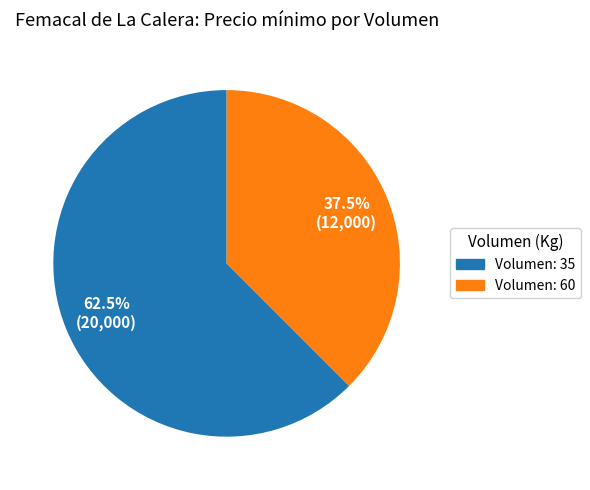

Does any single category account for the majority?

Yes